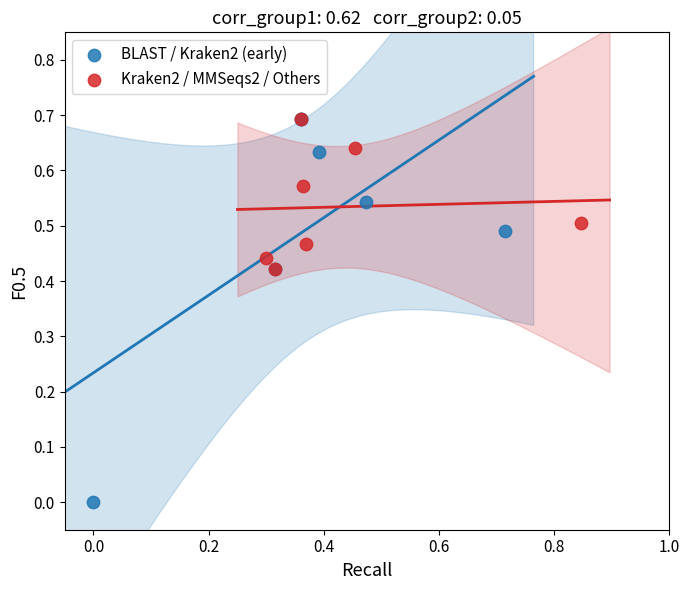

Which series has the largest Y range (max minus min)?

BLAST / Kraken2 (early)